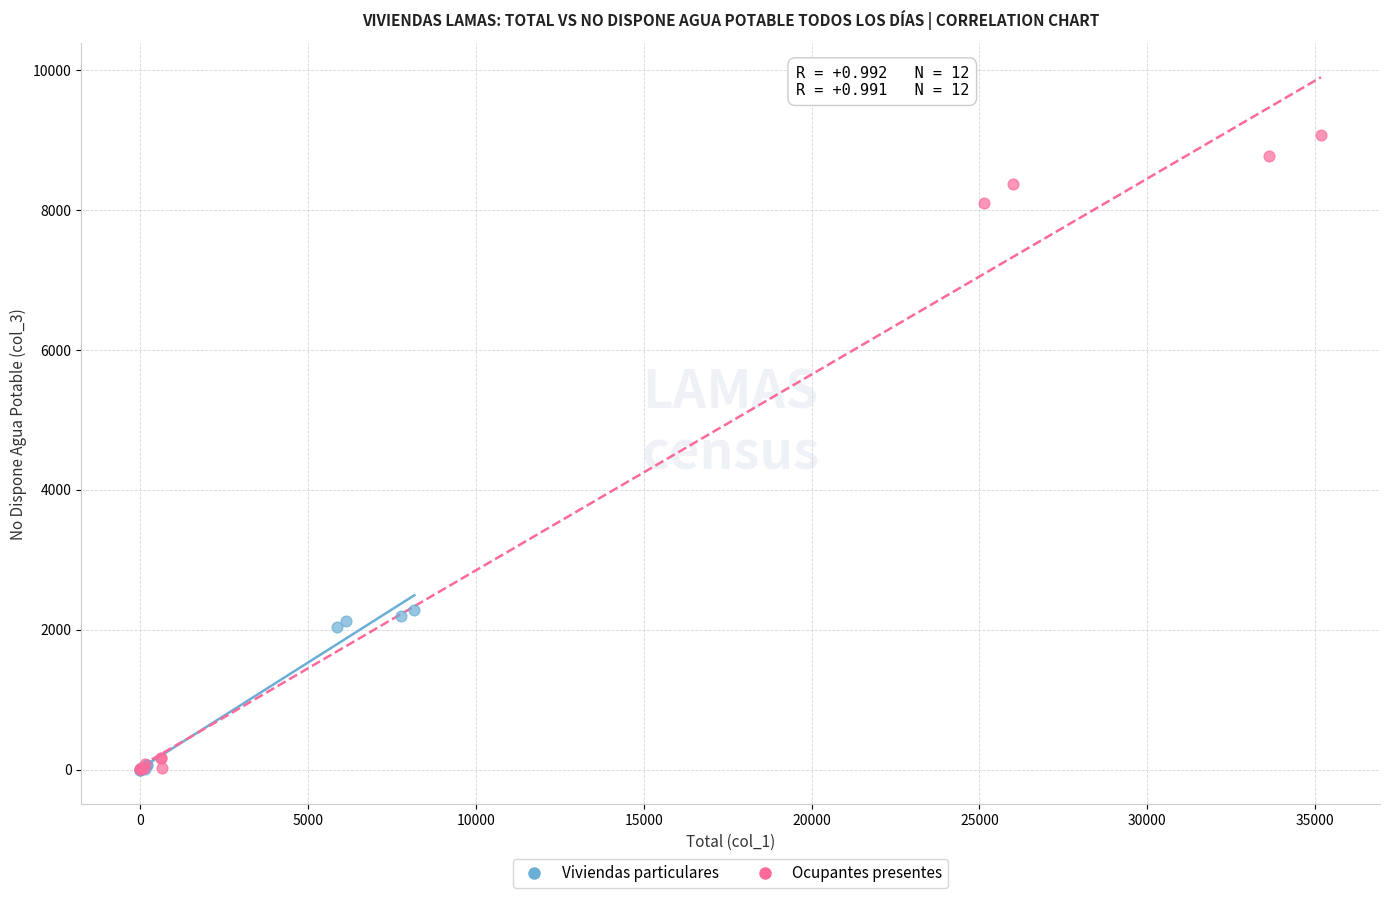

Which series has the widest spread of Y values?

Ocupantes presentes